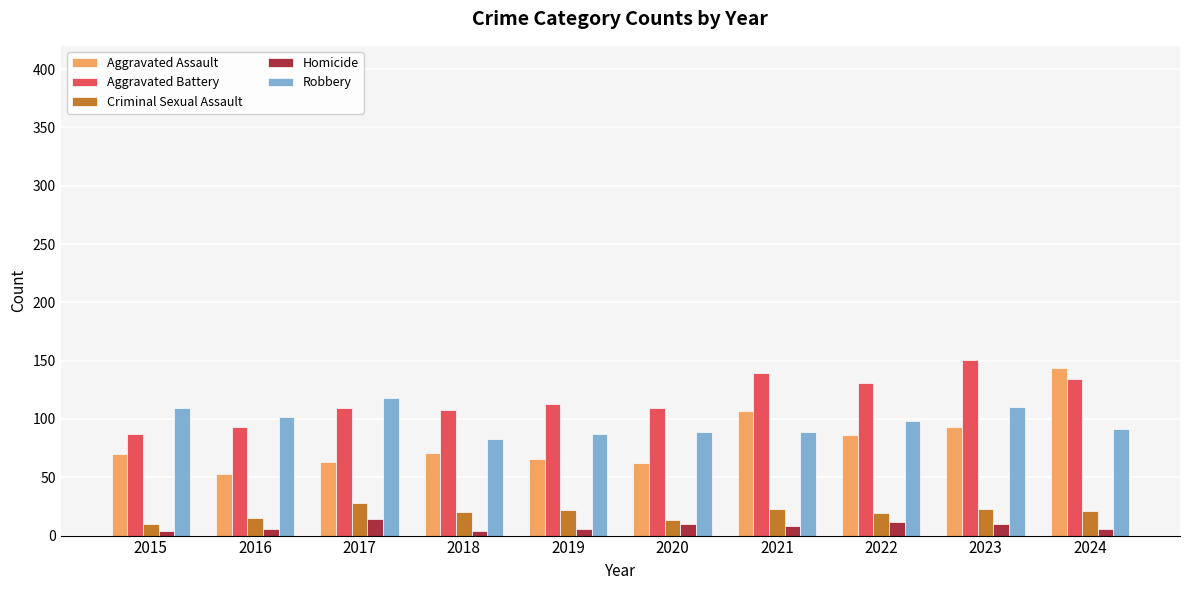

Which series has the widest spread of values?

Aggravated Assault